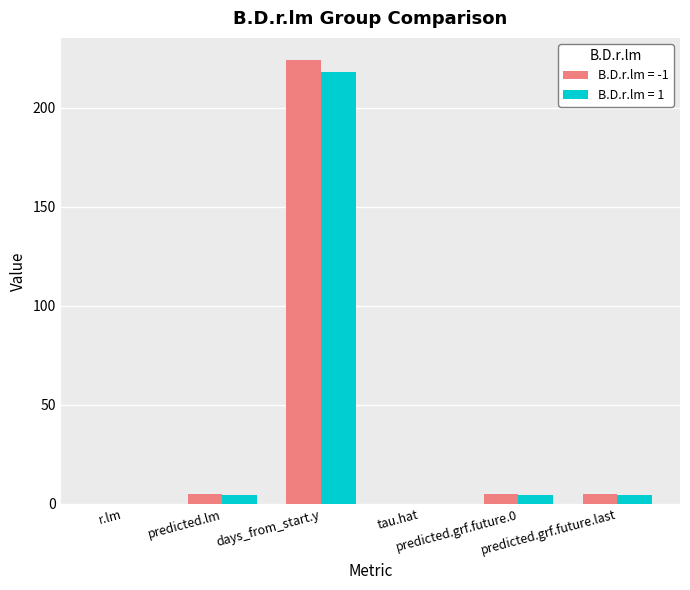

The B.D.r.lm = 1 series shows 305.0 at days_from_start.y. True or false?

False